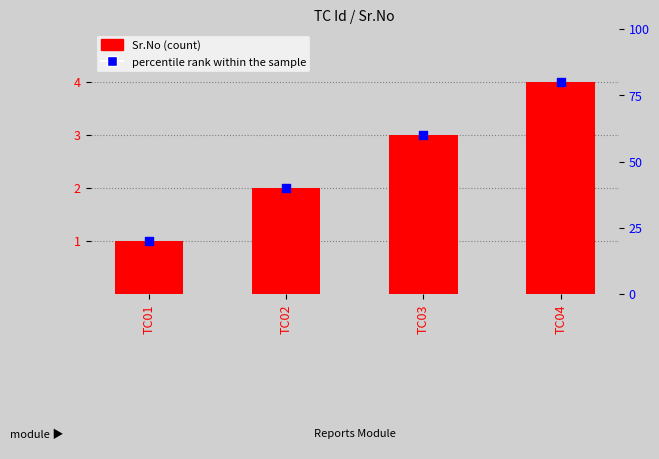

Between TC03 and TC02, which is larger?

TC03